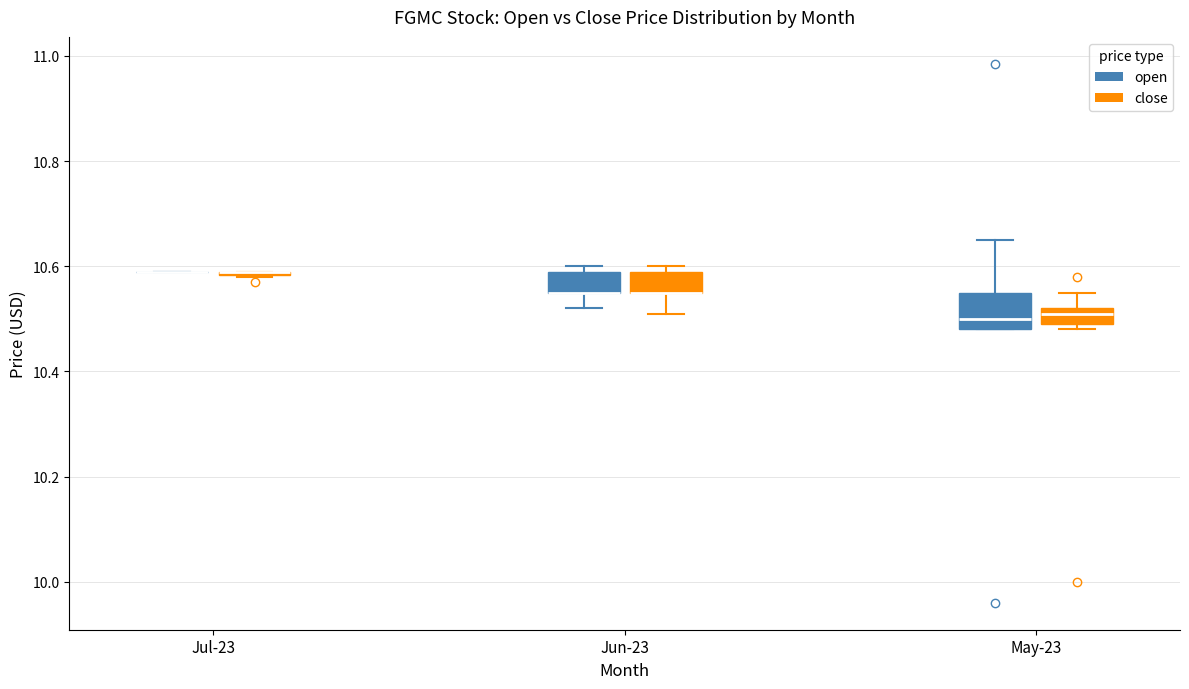

Where does the upper whisker of the box for May-23 (close) end on the y-axis? The values are not printed on the chart, so give them approximately, as read against the axis.

10.56